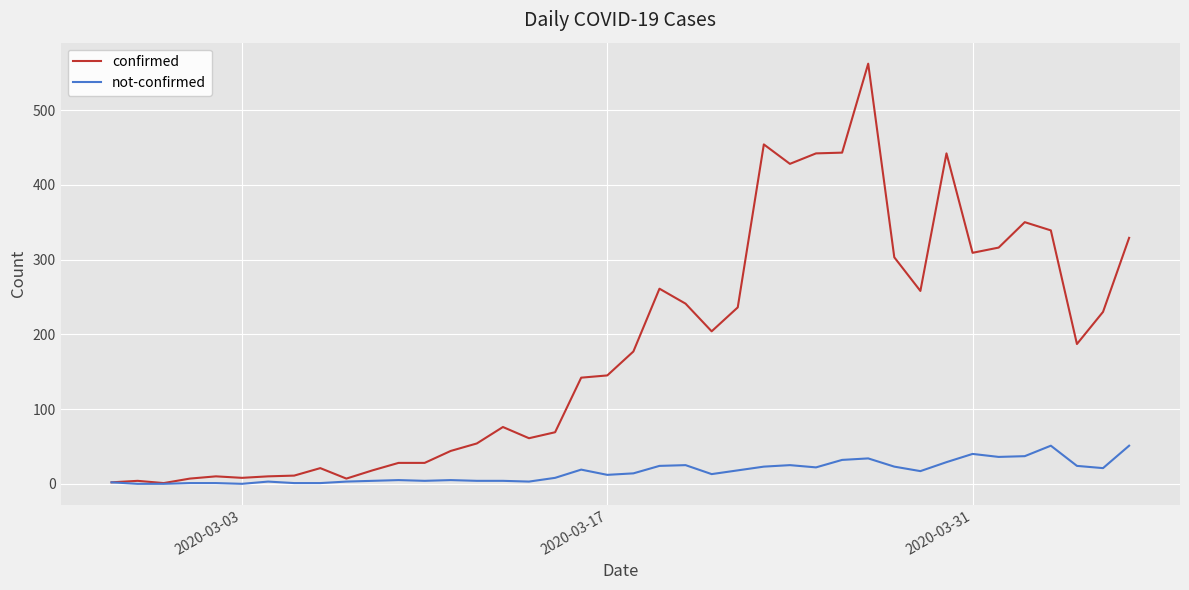

Which series has the widest spread of values?

confirmed